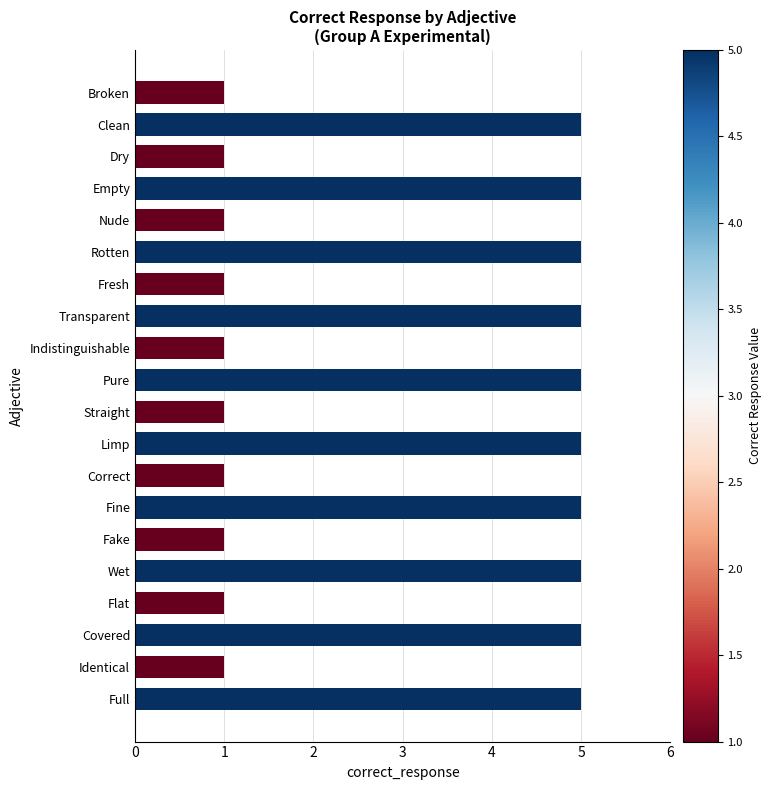

What is the label of the 20th bar from the top?

Full